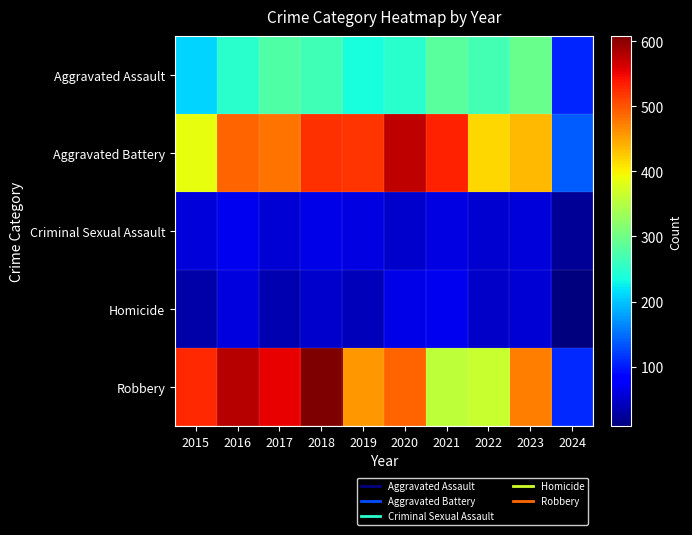

Reading left to right, transcribe all the data shown in this chart.

Aggravated Assault: 2015=210	2016=250	2017=276	2018=265	2019=238	2020=249	2021=284	2022=267	2023=295	2024=107
Aggravated Battery: 2015=387	2016=491	2017=480	2018=522	2019=520	2020=574	2021=531	2022=417	2023=437	2024=140
Criminal Sexual Assault: 2015=58	2016=69	2017=55	2018=65	2019=61	2020=49	2021=62	2022=53	2023=56	2024=21
Homicide: 2015=32	2016=59	2017=37	2018=49	2019=40	2020=63	2021=69	2022=47	2023=55	2024=9
Robbery: 2015=527	2016=579	2017=553	2018=608	2019=458	2020=491	2021=357	2022=364	2023=473	2024=109